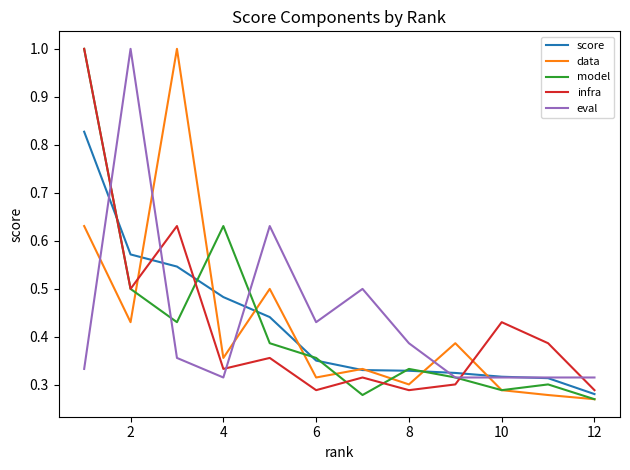

What is the highest value of the data series?

1.0